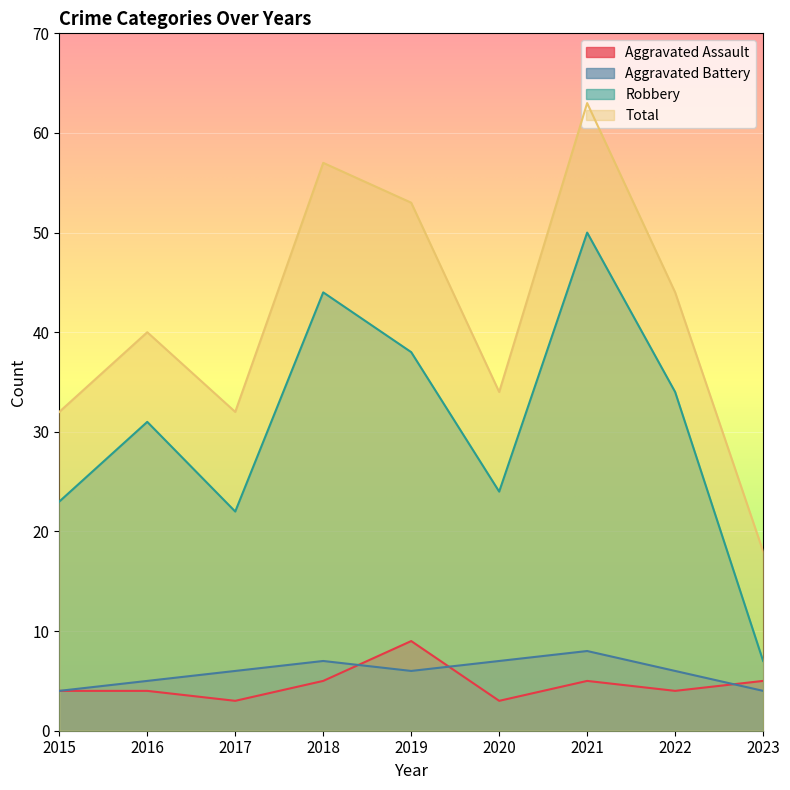

Reading left to right, extract all data points from this chart.

Aggravated Assault: 2015=4	2016=4	2017=3	2018=5	2019=9	2020=3	2021=5	2022=4	2023=5
Aggravated Battery: 2015=4	2016=5	2017=6	2018=7	2019=6	2020=7	2021=8	2022=6	2023=4
Robbery: 2015=23	2016=31	2017=22	2018=44	2019=38	2020=24	2021=50	2022=34	2023=7
Total: 2015=32	2016=40	2017=32	2018=57	2019=53	2020=34	2021=63	2022=44	2023=18